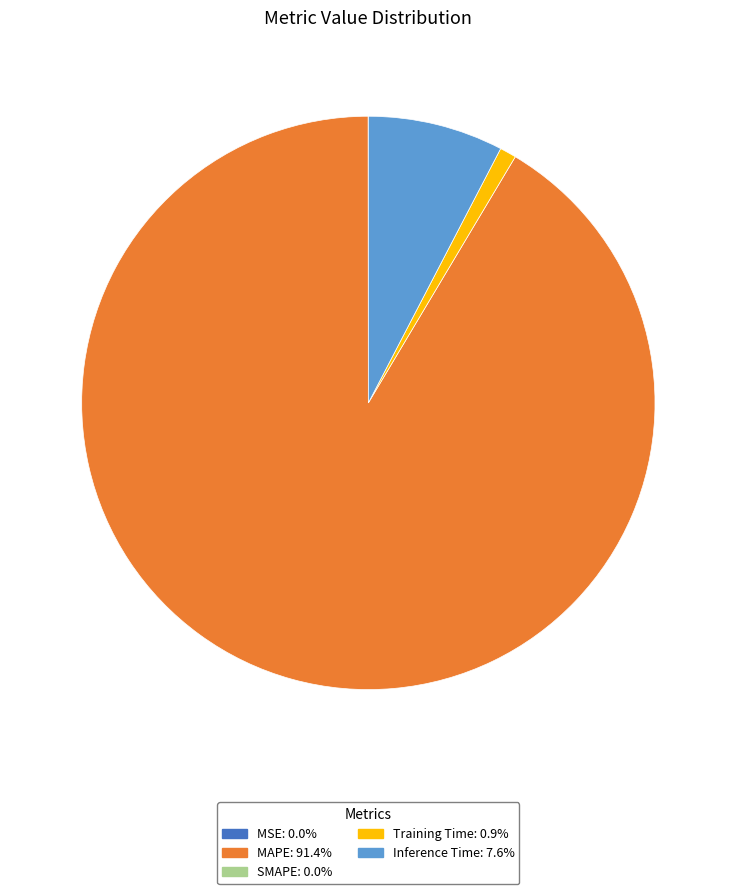

Is there a majority slice in this chart?

Yes